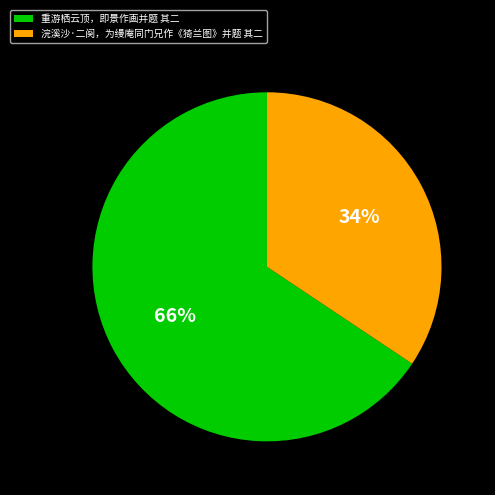

Is there any slice that represents more than half of the pie?

Yes